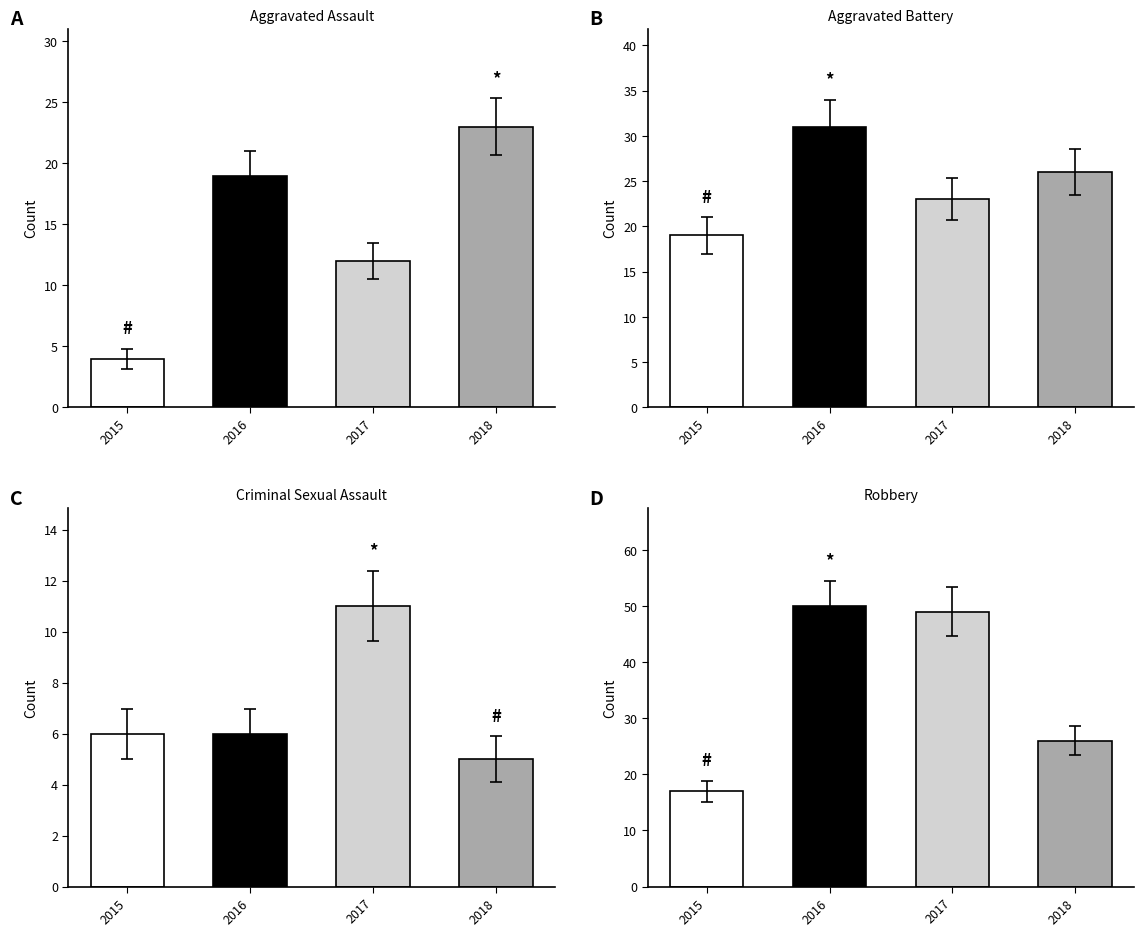

How many series are shown in this chart?

4